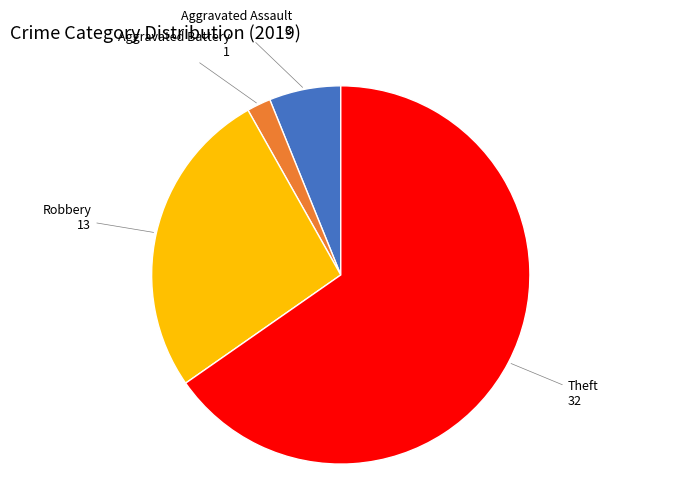

Is there a majority slice in this chart?

Yes